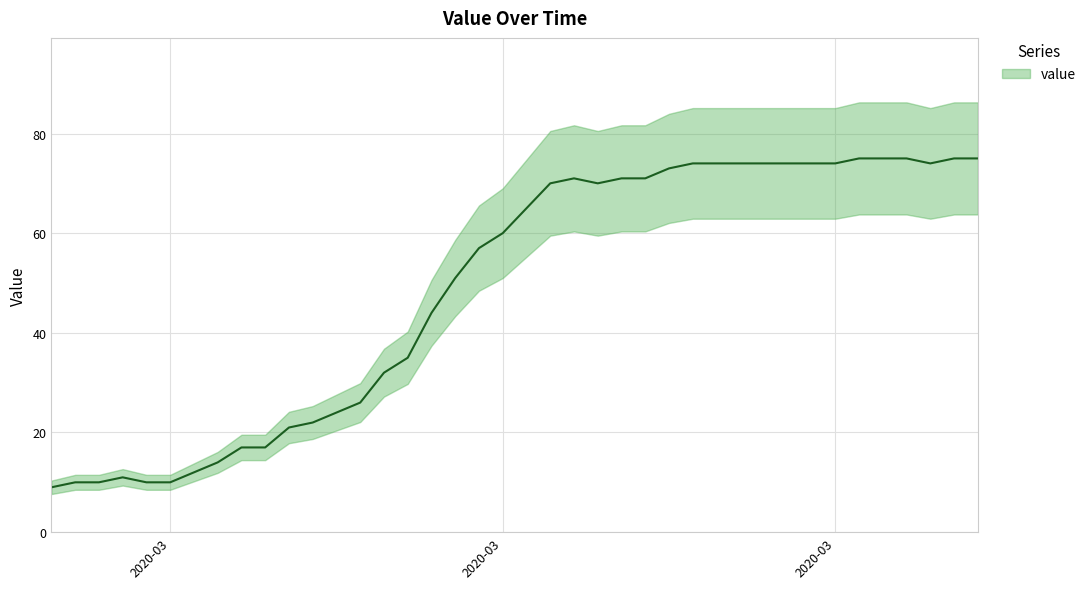

What is the label of the 14th point from the left?

2020-03-11